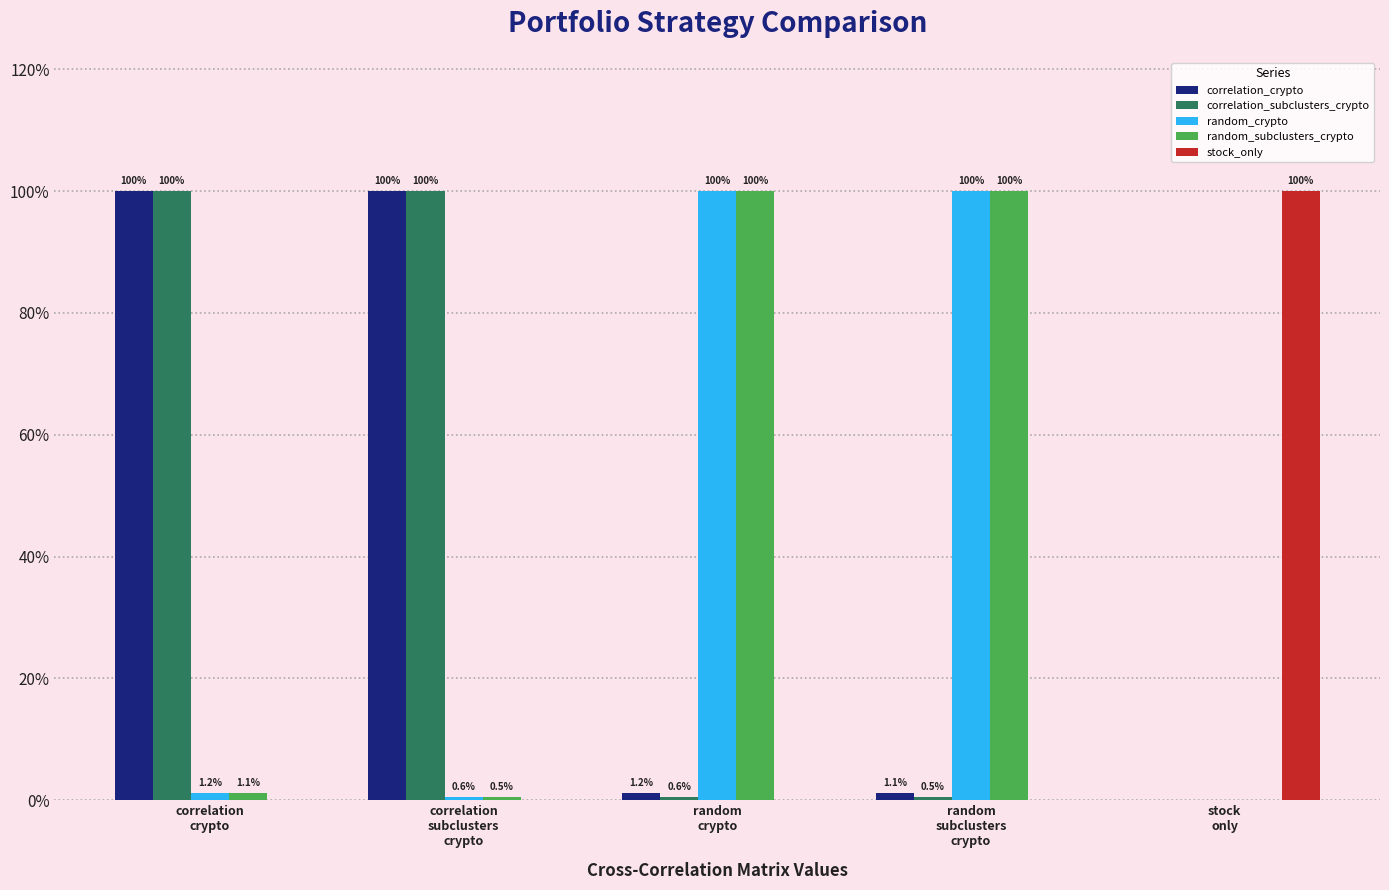

Reading right to left, extract all data points from this chart.

correlation_crypto: 0.0	0.0	0.0	1.0	1.0
correlation_subclusters_crypto: 0.0	0.0	0.0	1.0	1.0
random_crypto: 0.0	1.0	1.0	0.0	0.0
random_subclusters_crypto: 0.0	1.0	1.0	0.0	0.0
stock_only: 1.0	0.0	0.0	0.0	0.0